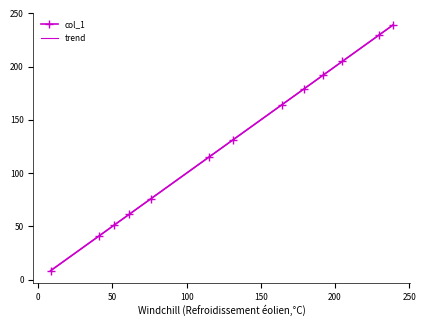

True or false: the data shows 192 at 192.

True